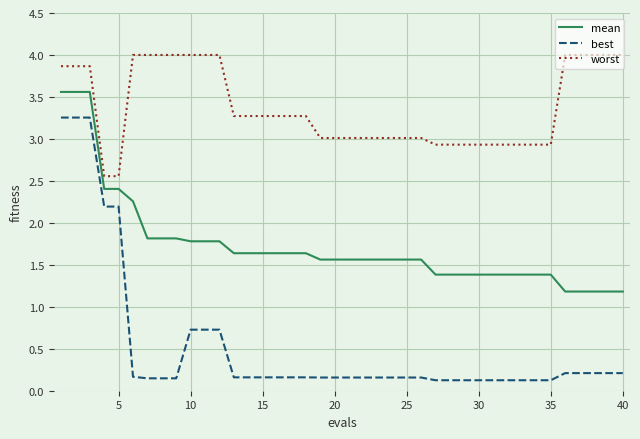

What is the sum of all mean values?

69.2